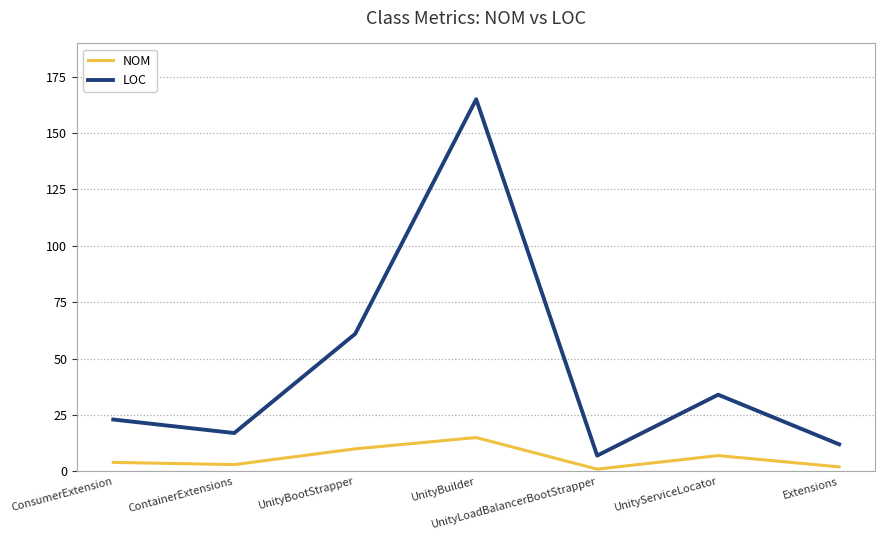

Reading right to left, extract all data points from this chart.

NOM: Extensions=2	UnityServiceLocator=7	UnityLoadBalancerBootStrapper=1	UnityBuilder=15	UnityBootStrapper=10	ContainerExtensions=3	ConsumerExtension=4
LOC: Extensions=12	UnityServiceLocator=34	UnityLoadBalancerBootStrapper=7	UnityBuilder=165	UnityBootStrapper=61	ContainerExtensions=17	ConsumerExtension=23